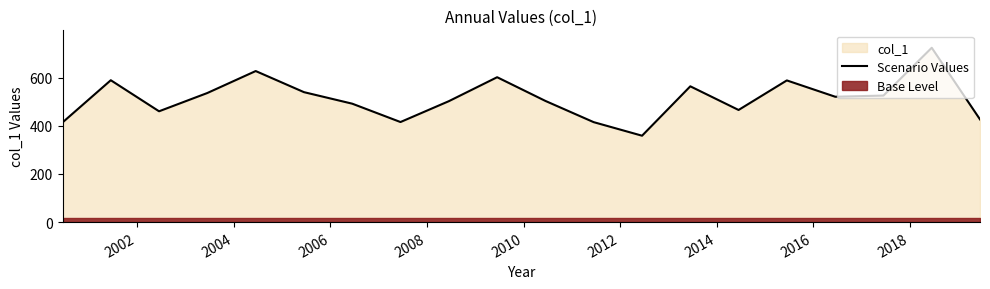

True or false: there are more than 2 points higher than both neighbors.

True